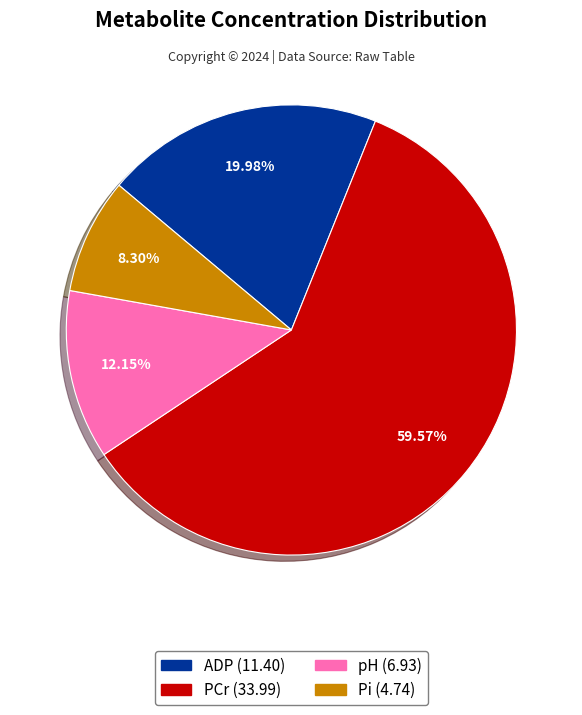

To the nearest percent, what percentage of the pie is pH?

12%